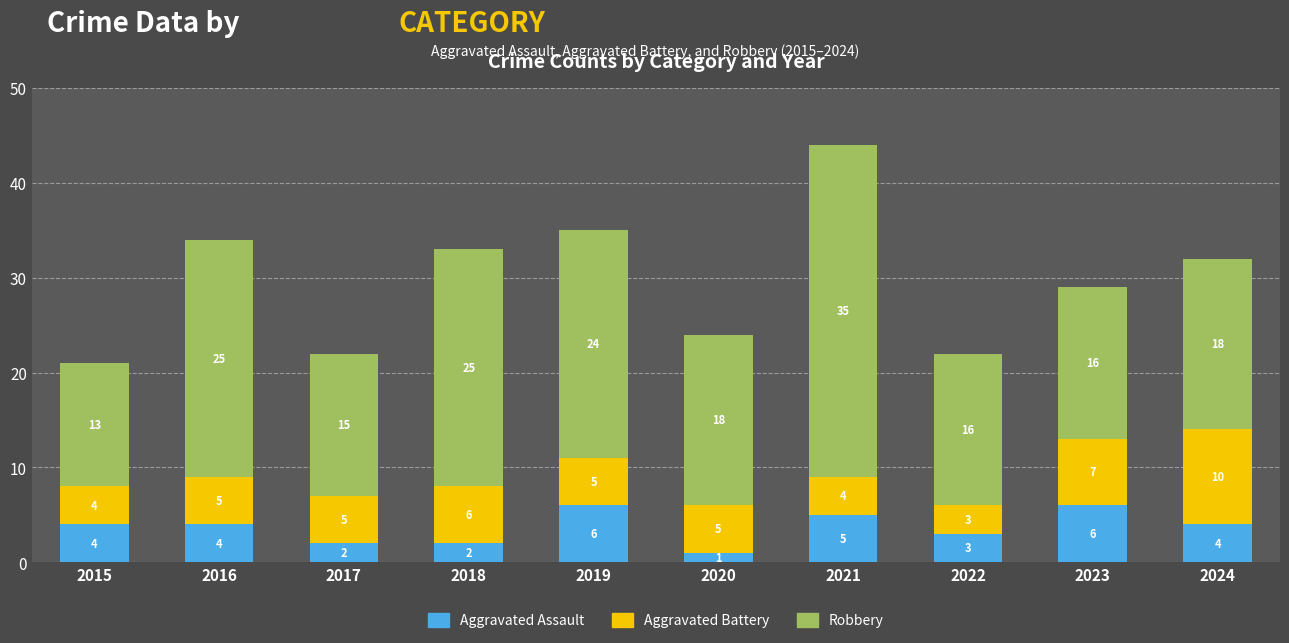

Is it true that Aggravated Assault equals 4 at 2024?

True